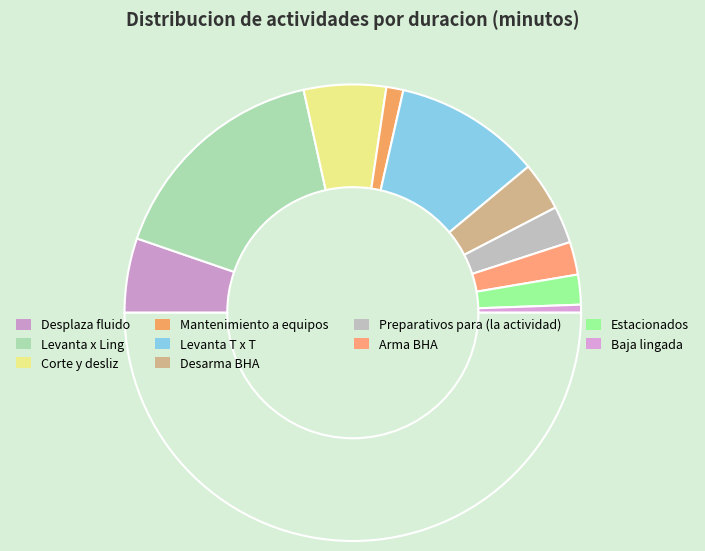

Which slice is the smallest?

Baja lingada